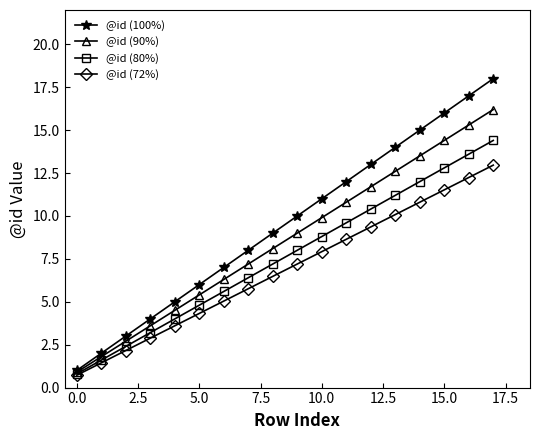

Which series has the largest total across all categories?

@id (100%)